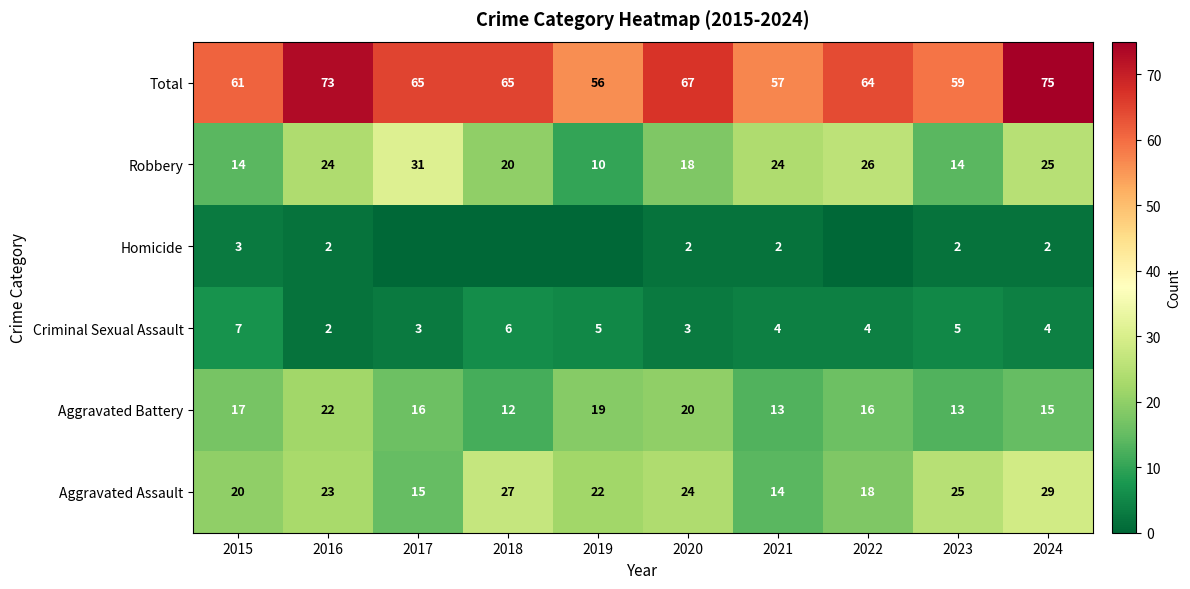

Rank the series at 2024 from lowest to highest value.

Homicide, Criminal Sexual Assault, Aggravated Battery, Robbery, Aggravated Assault, Total